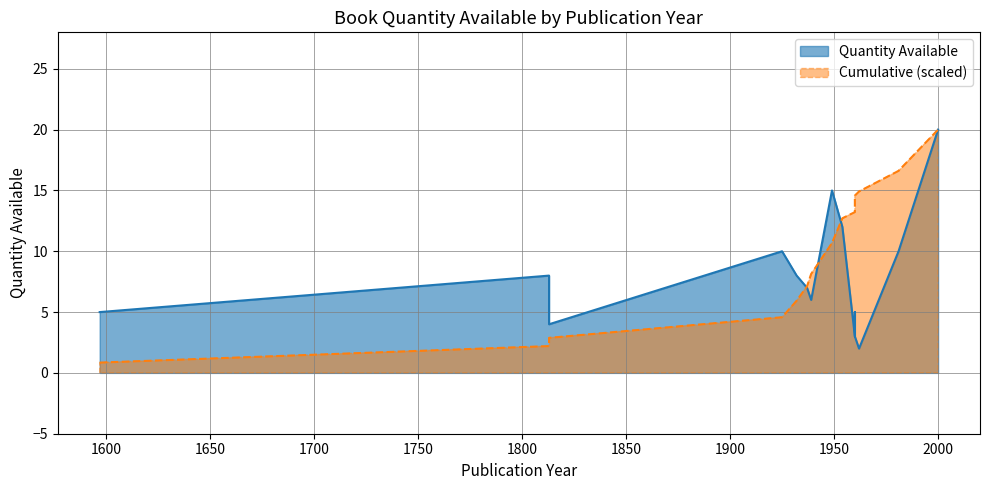

What is the sum of all values?

118